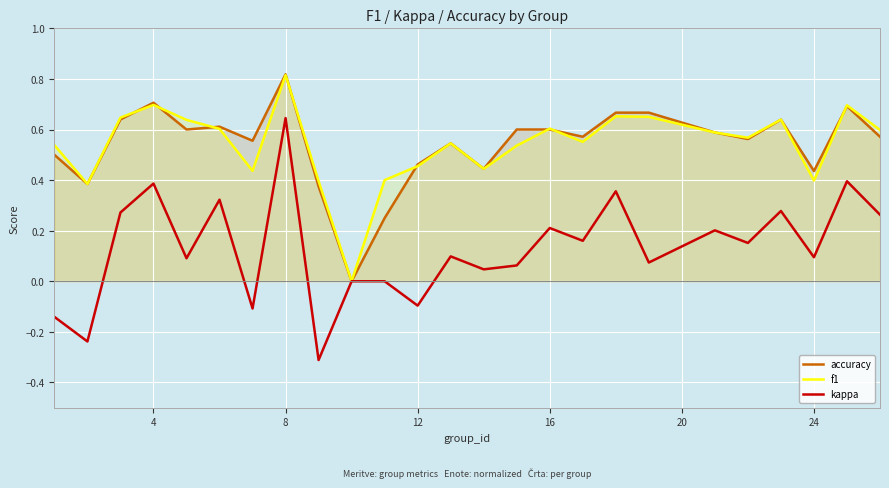

At which label does f1 reach its peak?

8